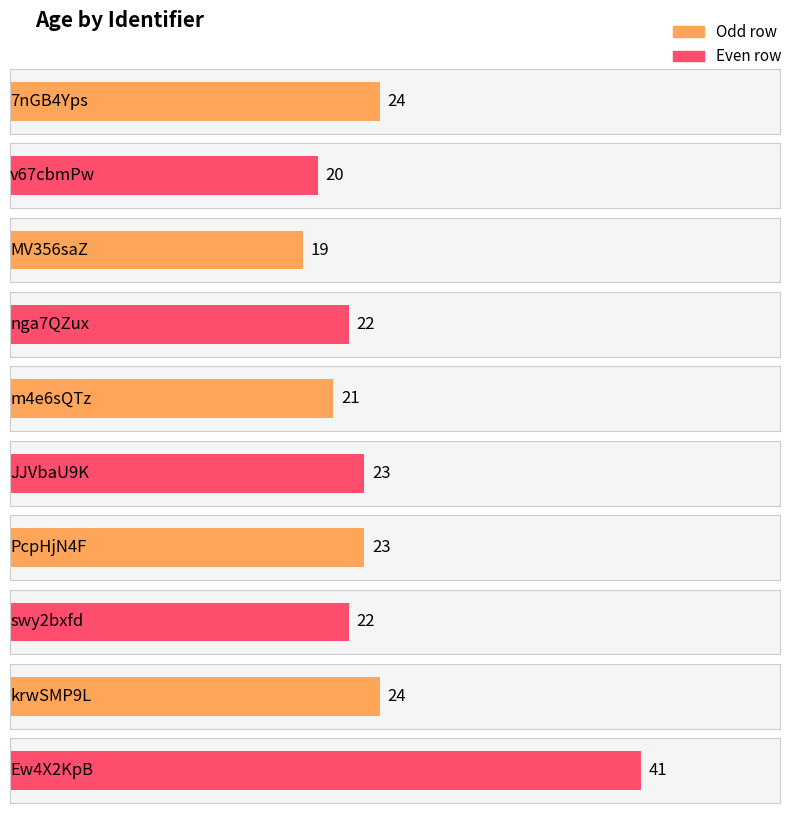

What is the label of the 2nd bar from the right?

krwSMP9L